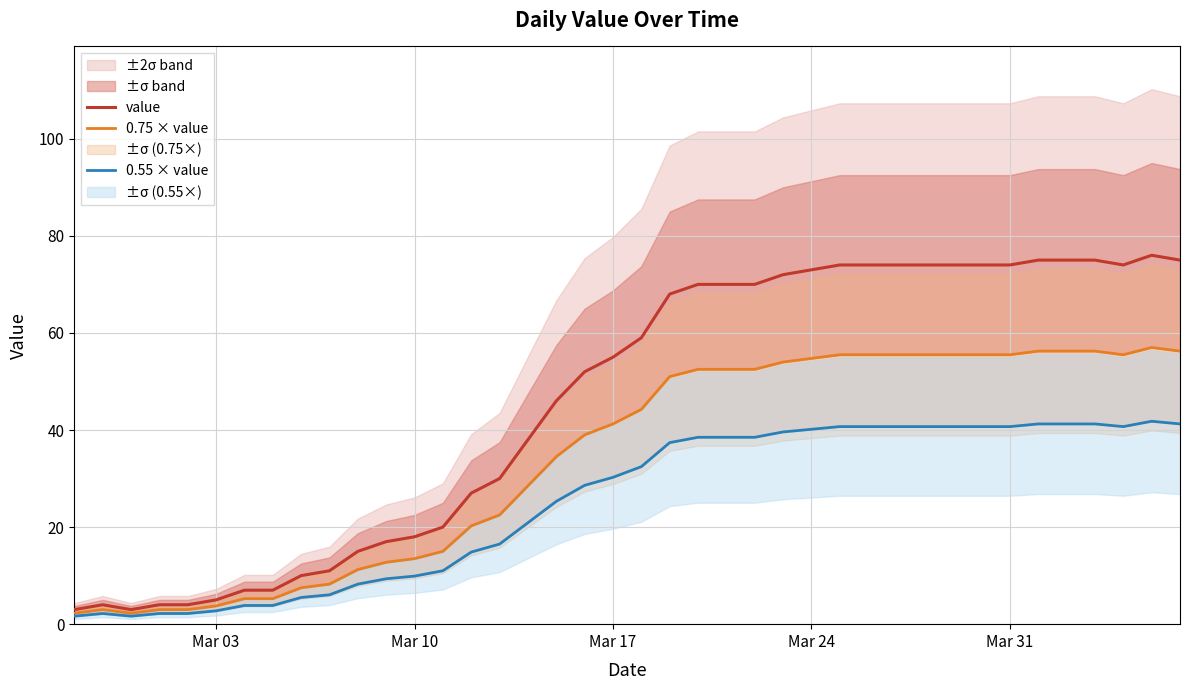

The value series shows 42 at Mar 24. True or false?

False